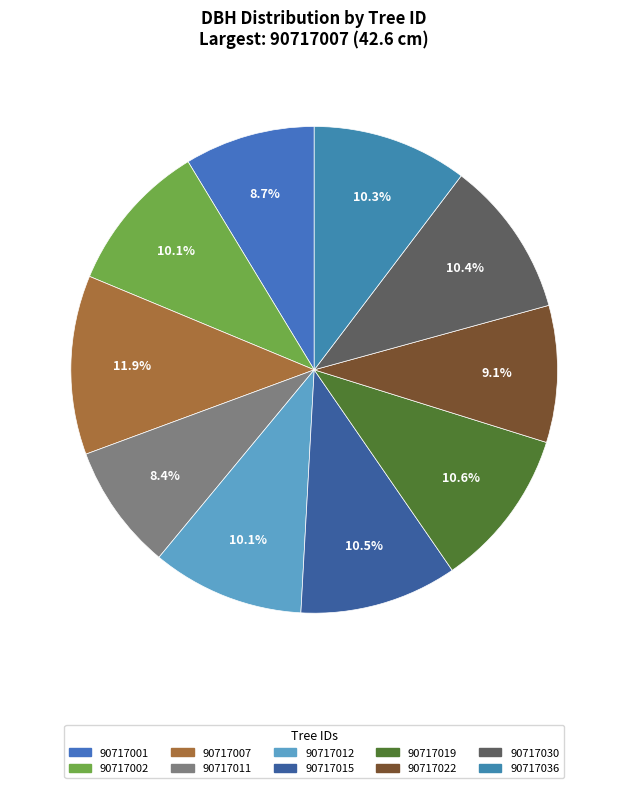

Does 90717019 represent more than half of the total?

No